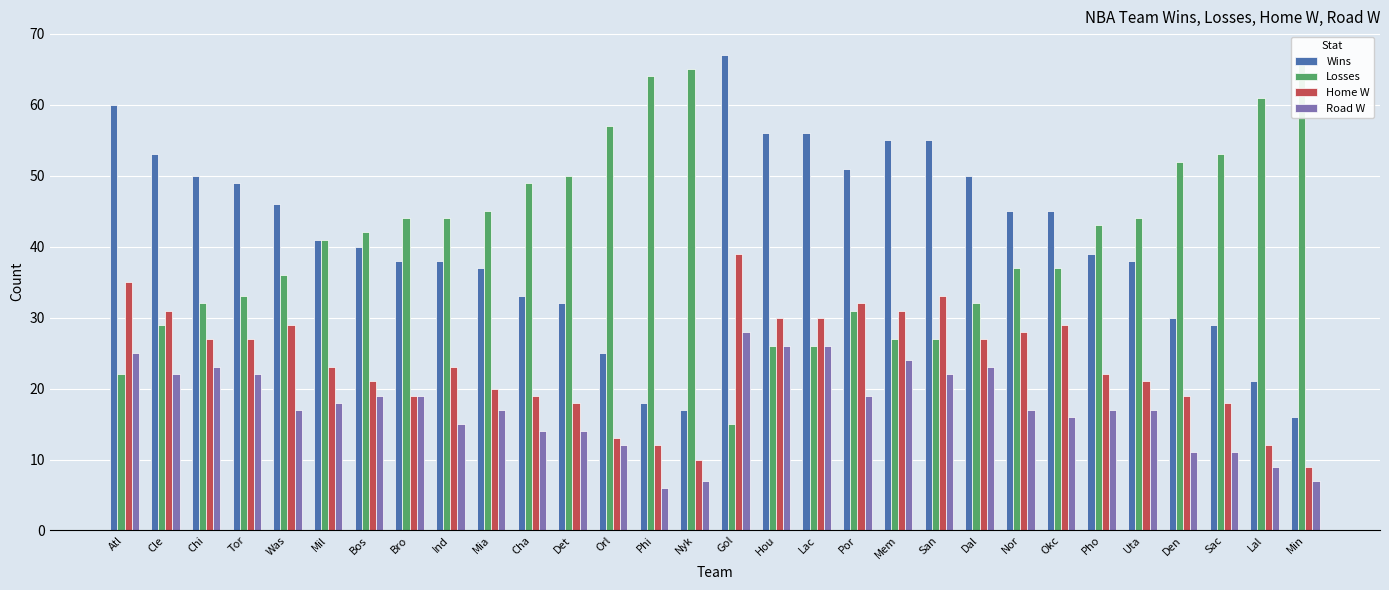

What are all the series names shown in the legend?

Wins, Losses, Home W, Road W